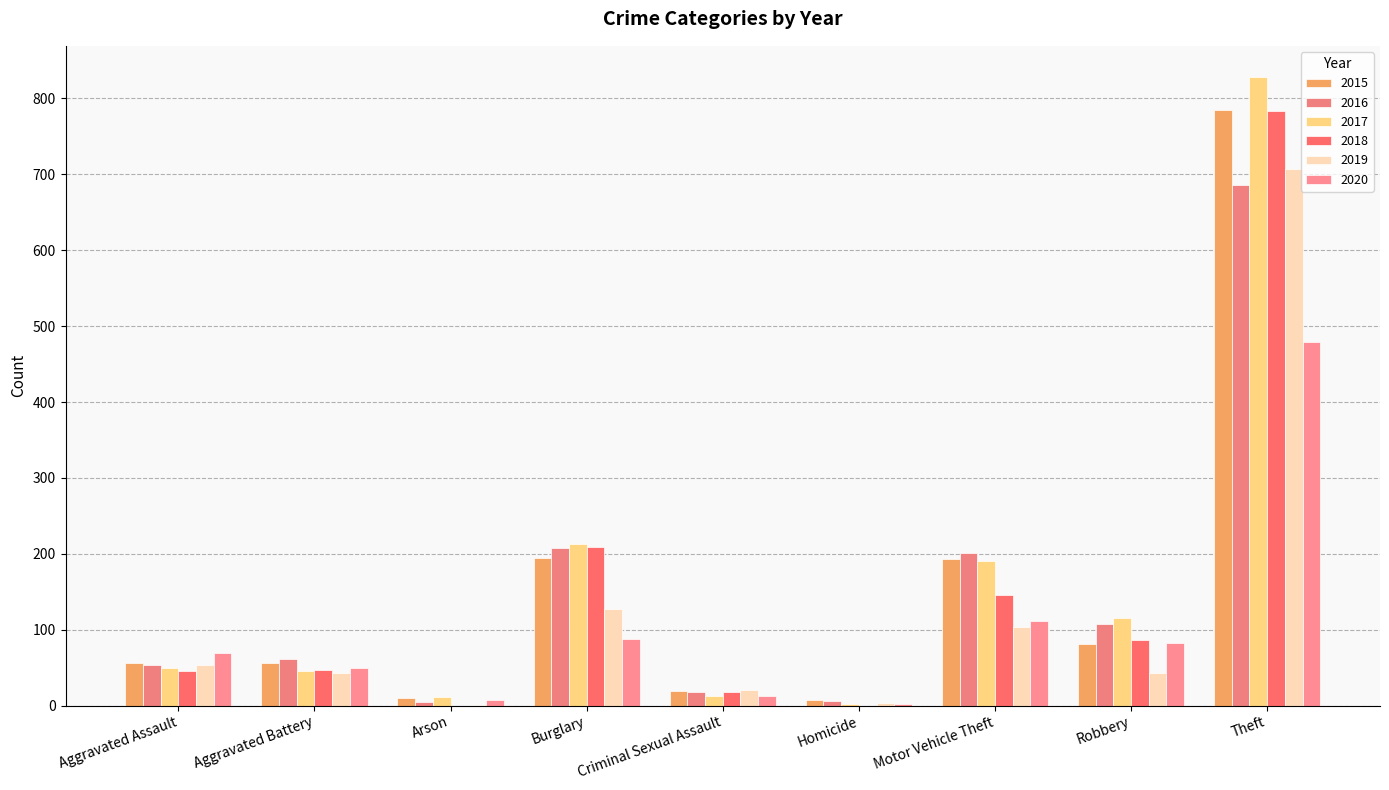

Read the 2015 value at Aggravated Battery.

56